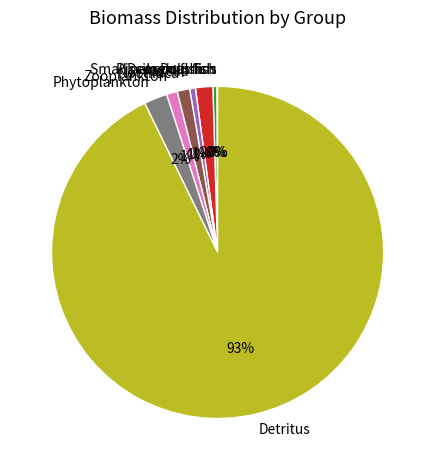

To the nearest percent, what is the difference between the largest and smallest slice percentages?

93%